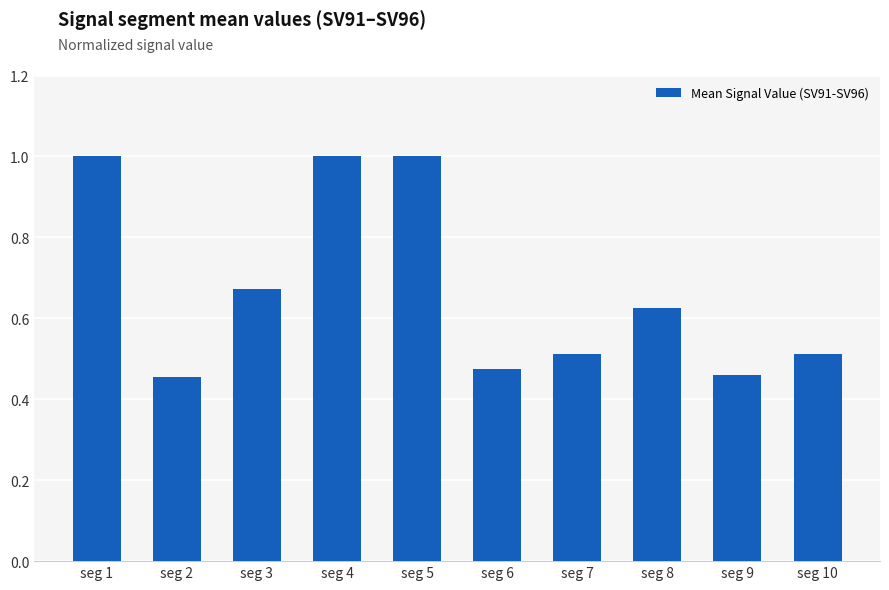

What is the value of the 1st bar from the left?

1.0